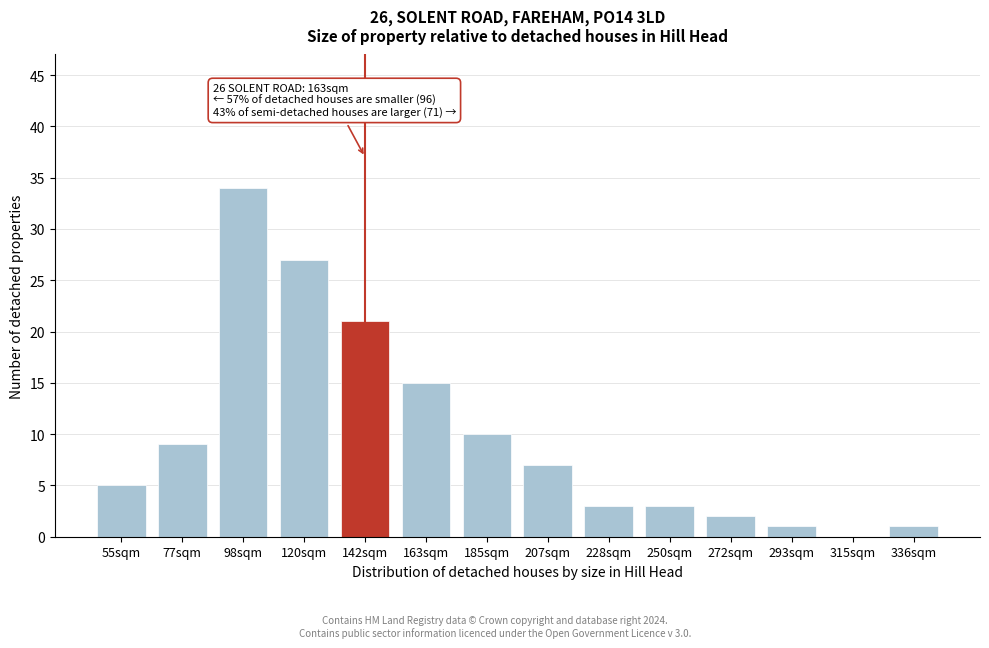

Reading left to right, list all the values displayed in this chart.

55sqm=5	77sqm=9	98sqm=34	120sqm=27	142sqm=21	163sqm=15	185sqm=10	207sqm=7	228sqm=3	250sqm=3	272sqm=2	293sqm=1	315sqm=0	336sqm=1